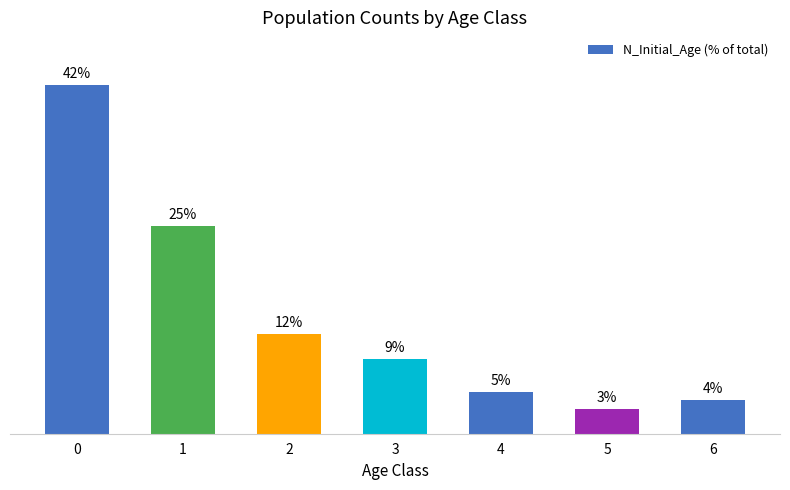

Are the bars horizontal?

No